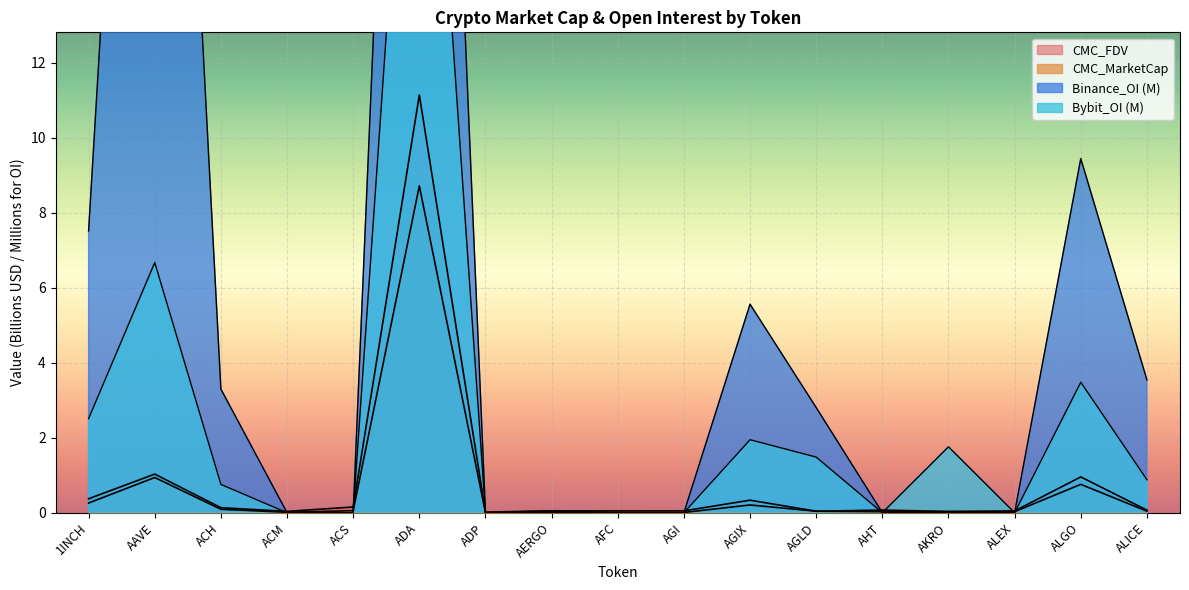

True or false: Binance_OI has a value of -18.1 at AFC.

False